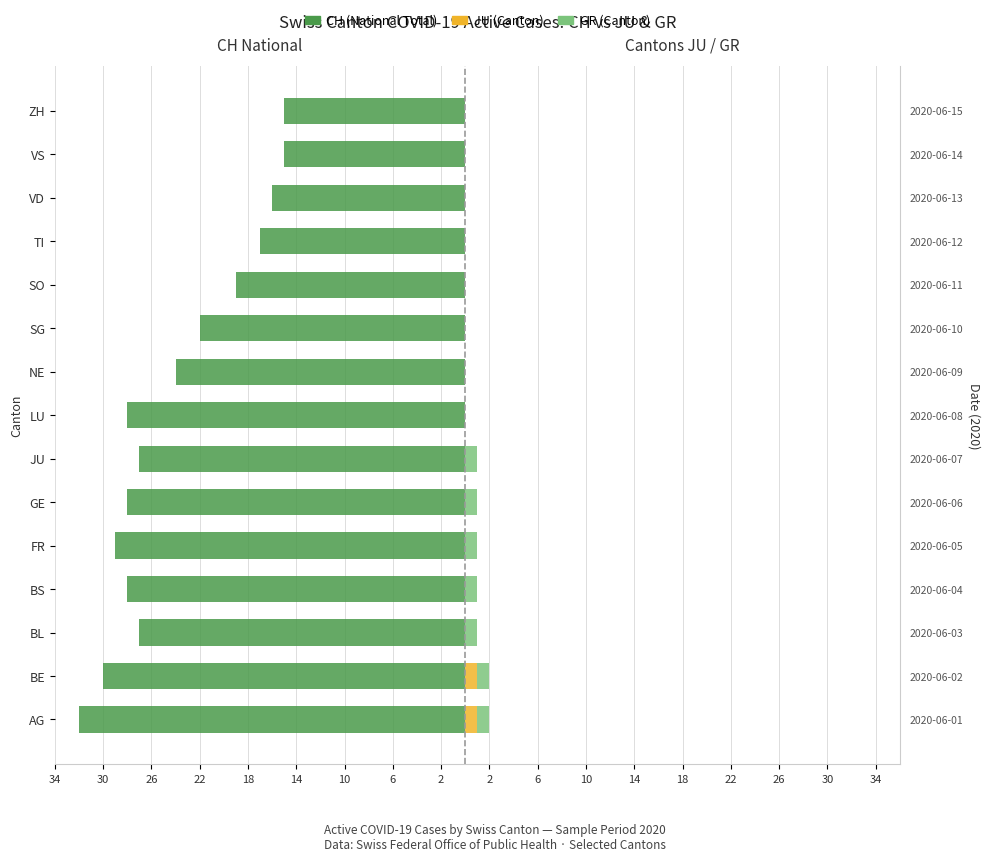

How many groups of bars are there?

15